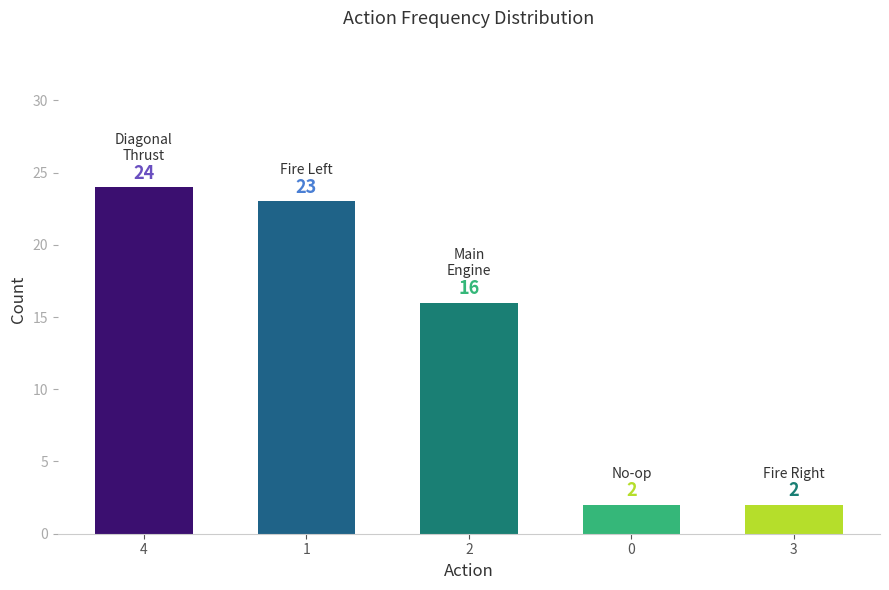

What is the value of the 1st bar from the left?

24